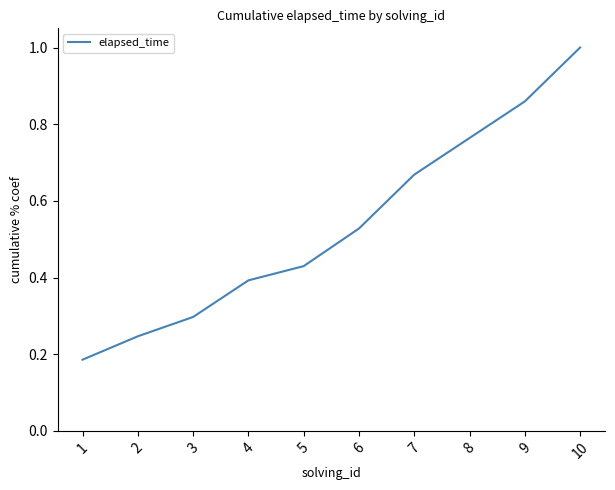

Where is the data nearest to the value 0?

1